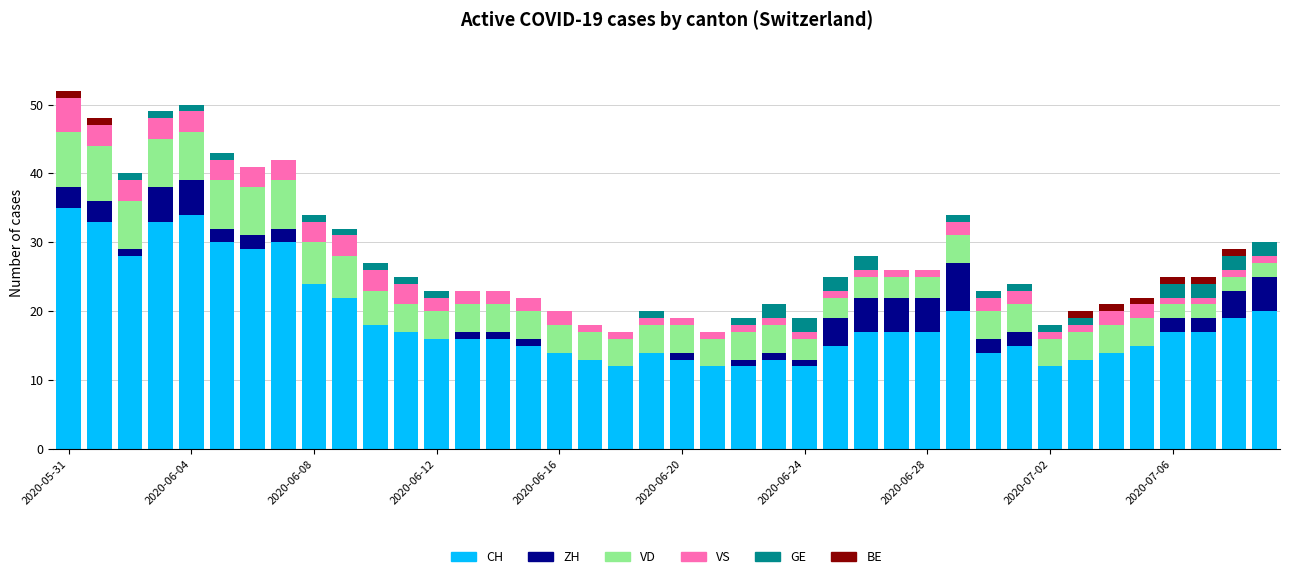

Are the bars grouped side by side (vs. stacked)?

No